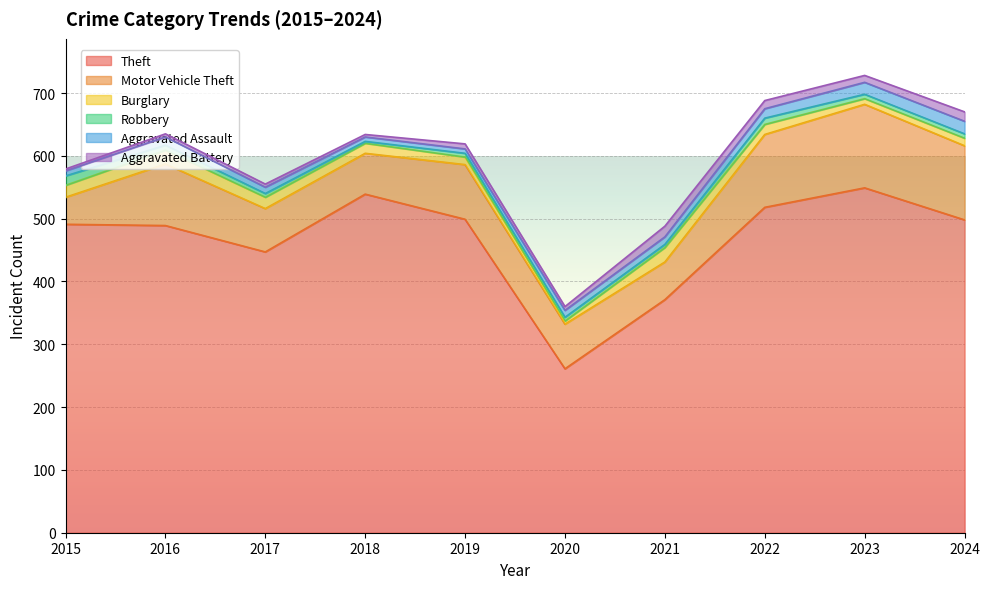

Which category has the lowest value across all series?

2018